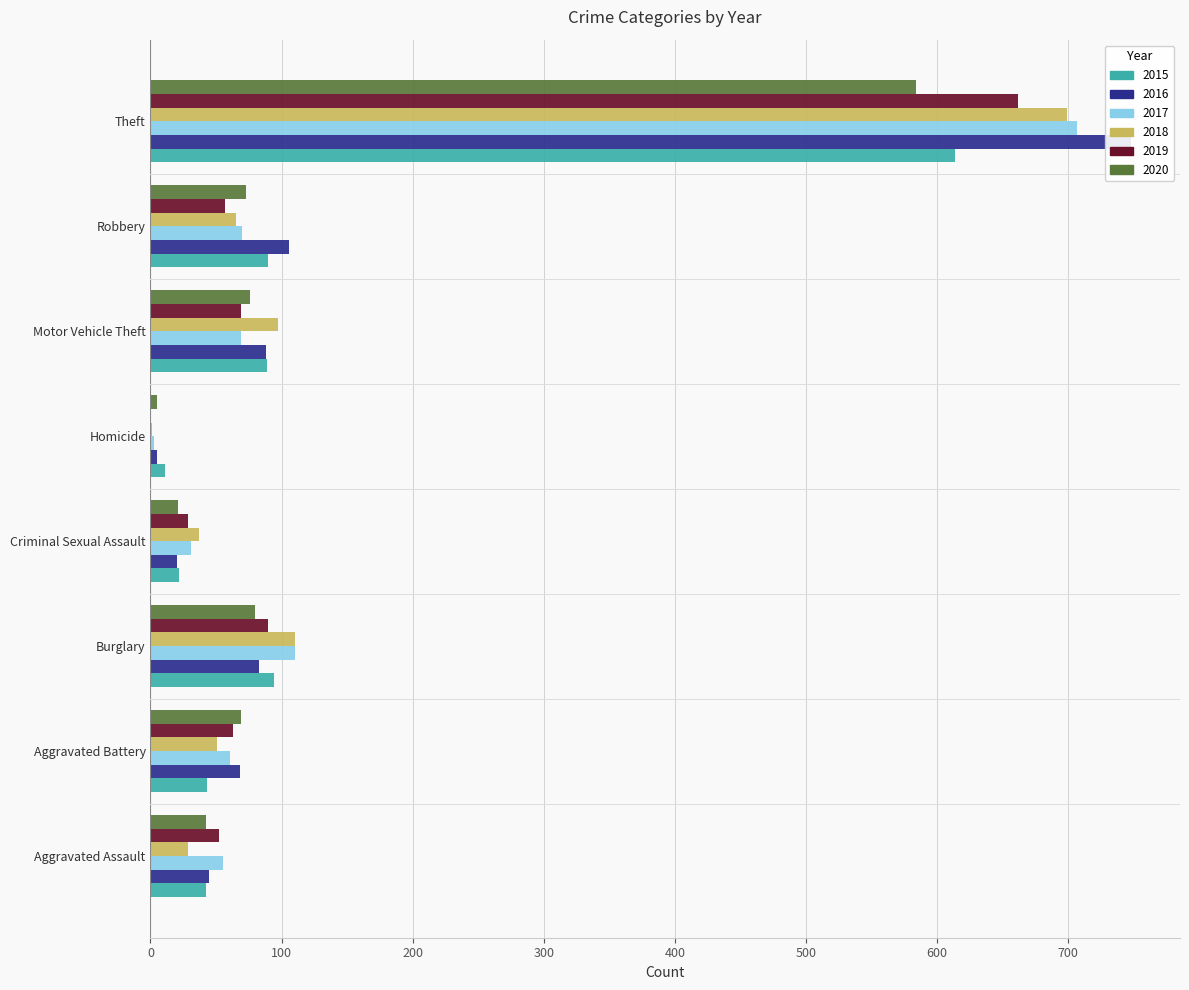

What is the difference between the second highest and second lowest values in the 2018 series?

81